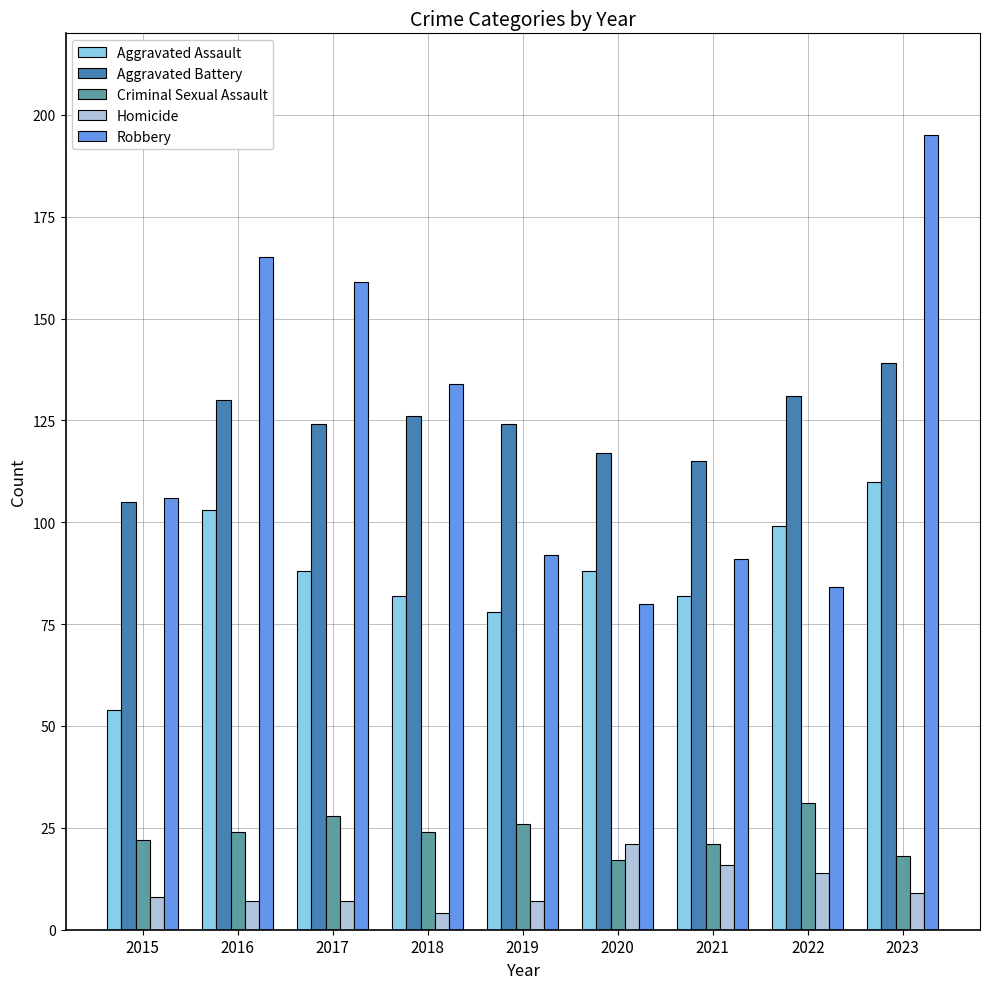

At how many categories does at least one series exceed 110?

8